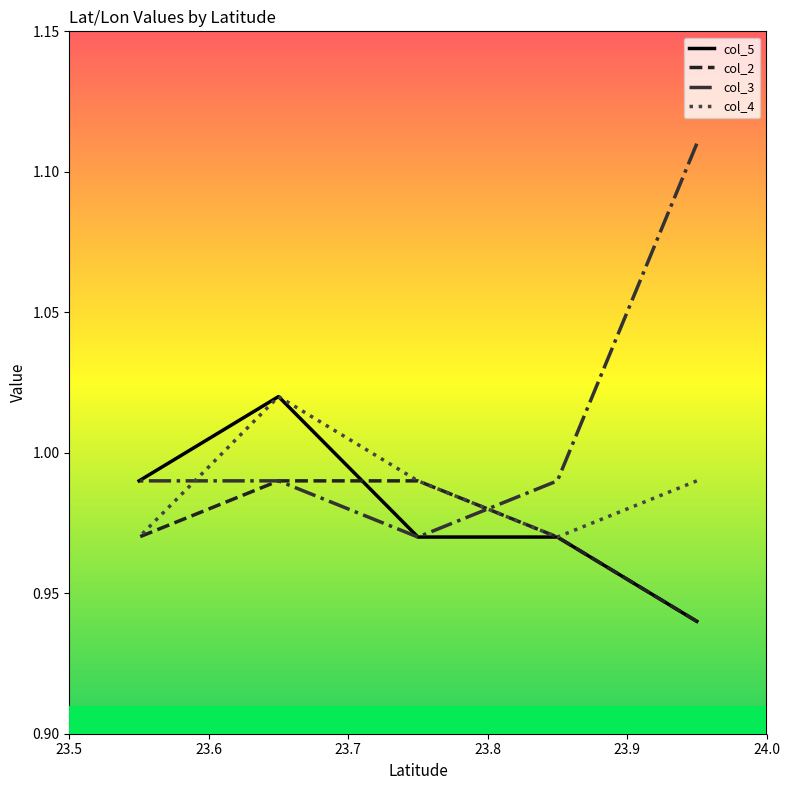

What is the value of the col_5 point at the 4th from the left?

1.0